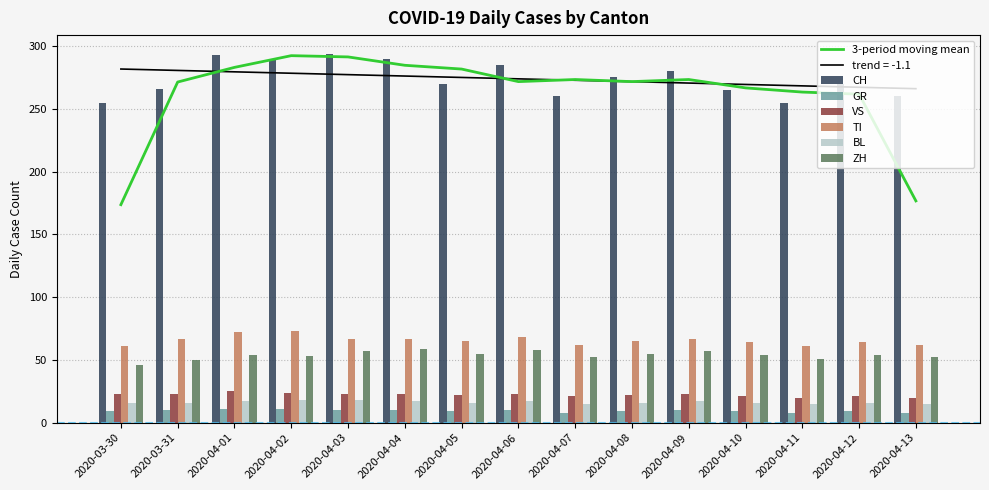

Reading right to left, transcribe all the data shown in this chart.

CH: 260	270	255	265	280	275	260	285	270	290	294	290	293	266	255
GR: 8	9	8	9	10	9	8	10	9	10	10	11	11	10	9
VS: 20	21	20	21	23	22	21	23	22	23	23	24	25	23	23
TI: 62	64	61	64	67	65	62	68	65	67	67	73	72	67	61
BL: 15	16	15	16	17	16	15	17	16	17	18	18	17	16	16
ZH: 52	54	51	54	57	55	52	58	55	59	57	53	54	50	46